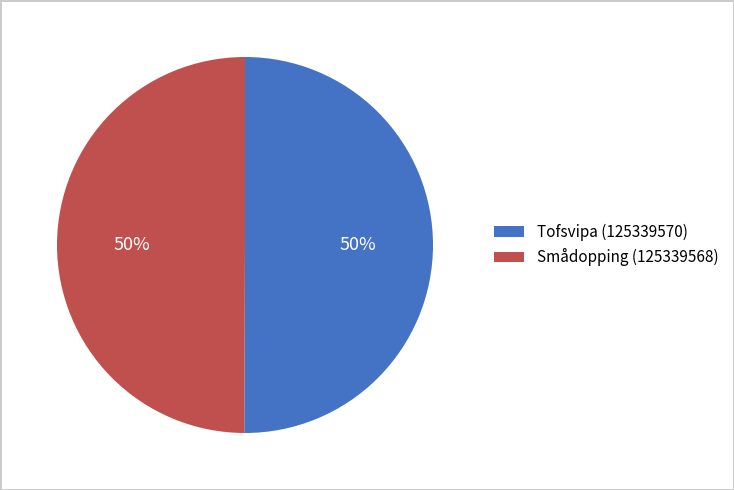

What is the ratio of the value at Smådopping (125339568) to the value at Tofsvipa (125339570)?

1.0